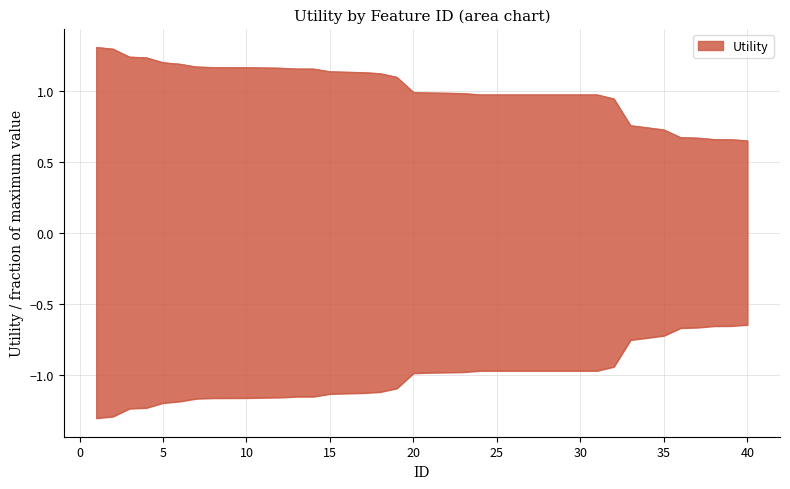

The chart shows a value of 0.5 at 10. True or false?

False